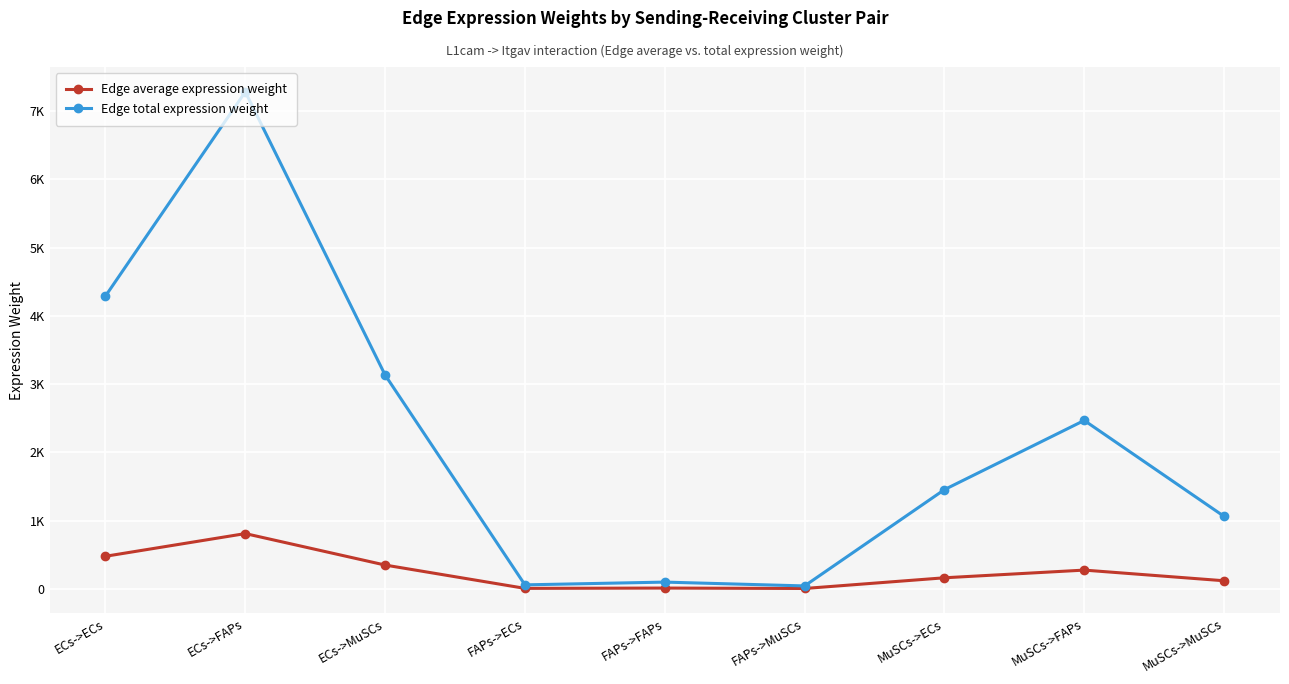

Where is the first local maximum for Edge total expression weight?

ECs->FAPs